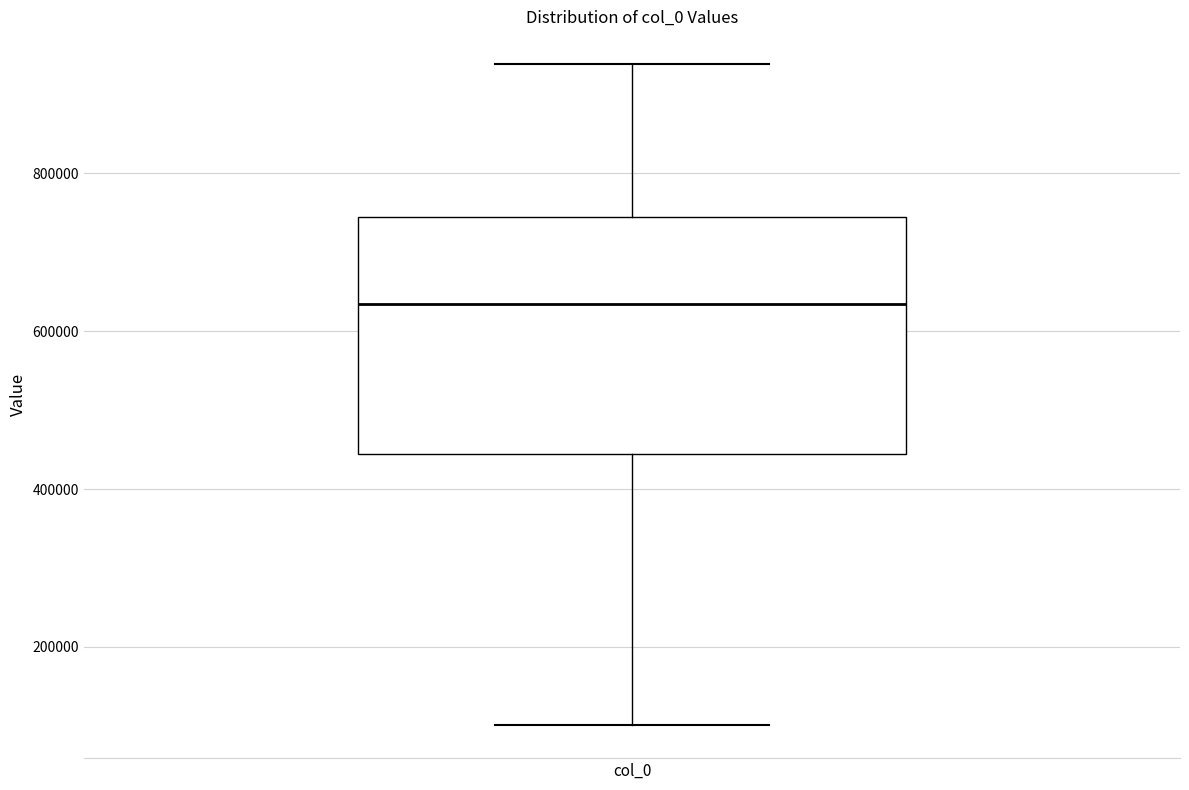

Transcribe this box plot: give where the median line is, the range the box spans, and where the two whiskers end, as read against the y-axis. The values are not printed on the chart, so give them approximately, as read against the axis.

median 640000, box 440000 to 740000, whiskers 100000 to 940000